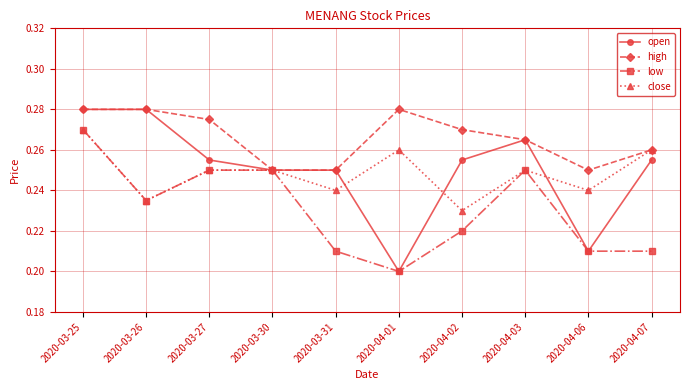

At which category is the sum across all series the highest?

2020-03-25